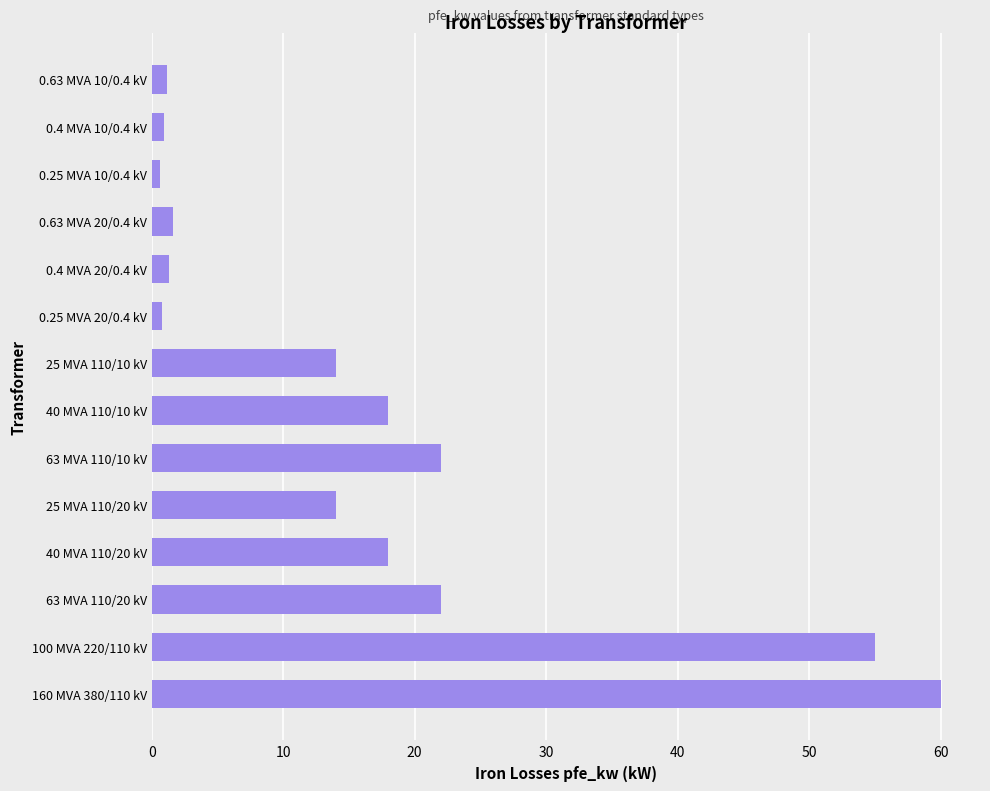

Is it true that the value at 63 MVA 110/20 kV is 11.9?

False